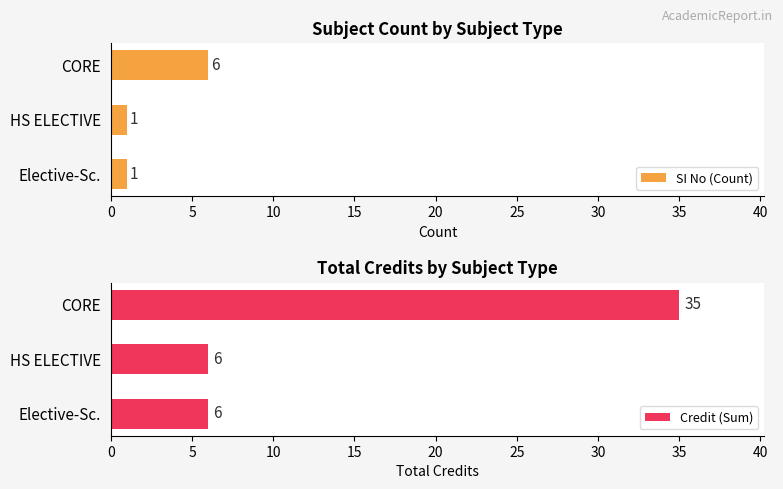

What is the difference between the maximum and minimum values in the SI No (Count) series?

5